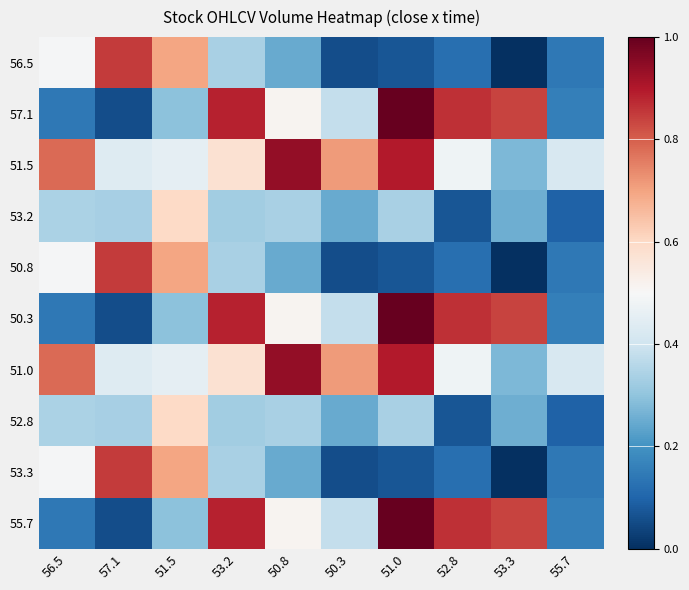

What is the spread (max minus min) of values at 55.7?

0.3